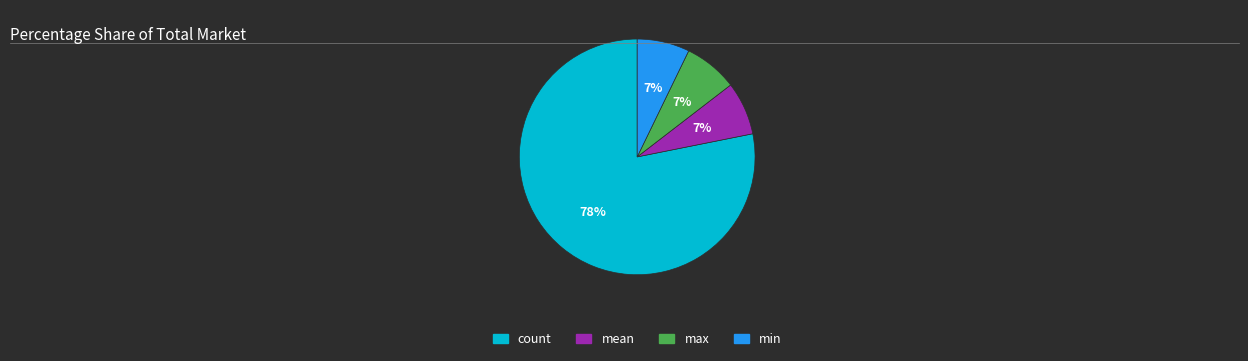

To the nearest percent, what is the average slice percentage?

25%